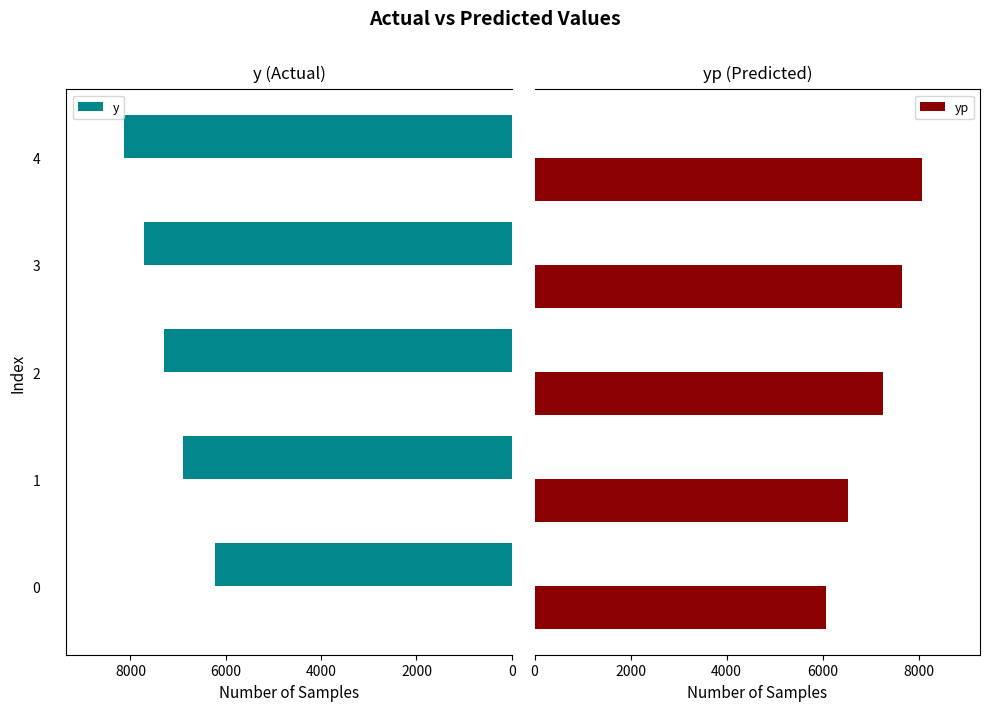

What are all the series names shown in the legend?

y, yp